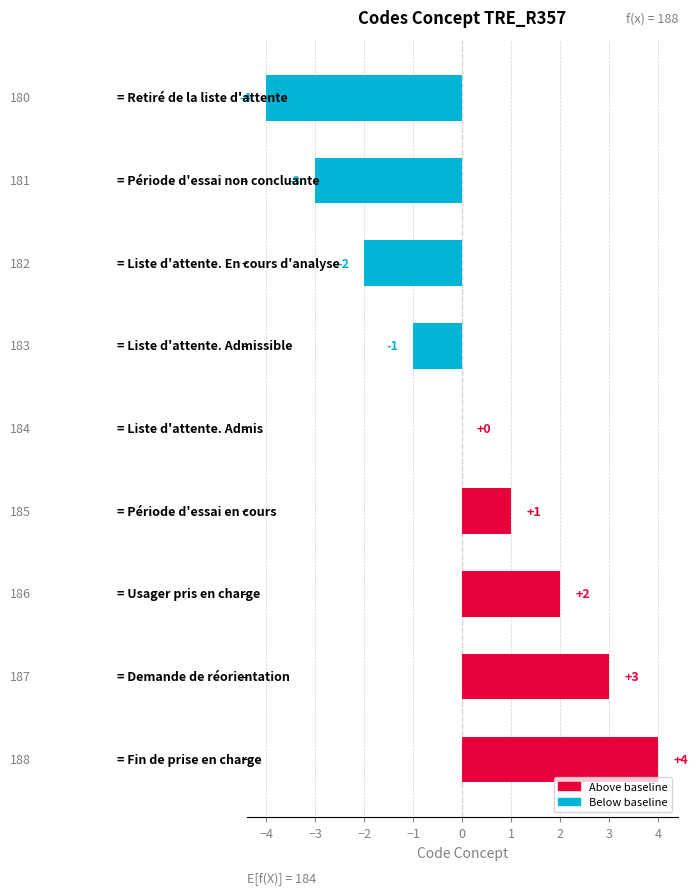

What is the maximum value shown in the chart?

4